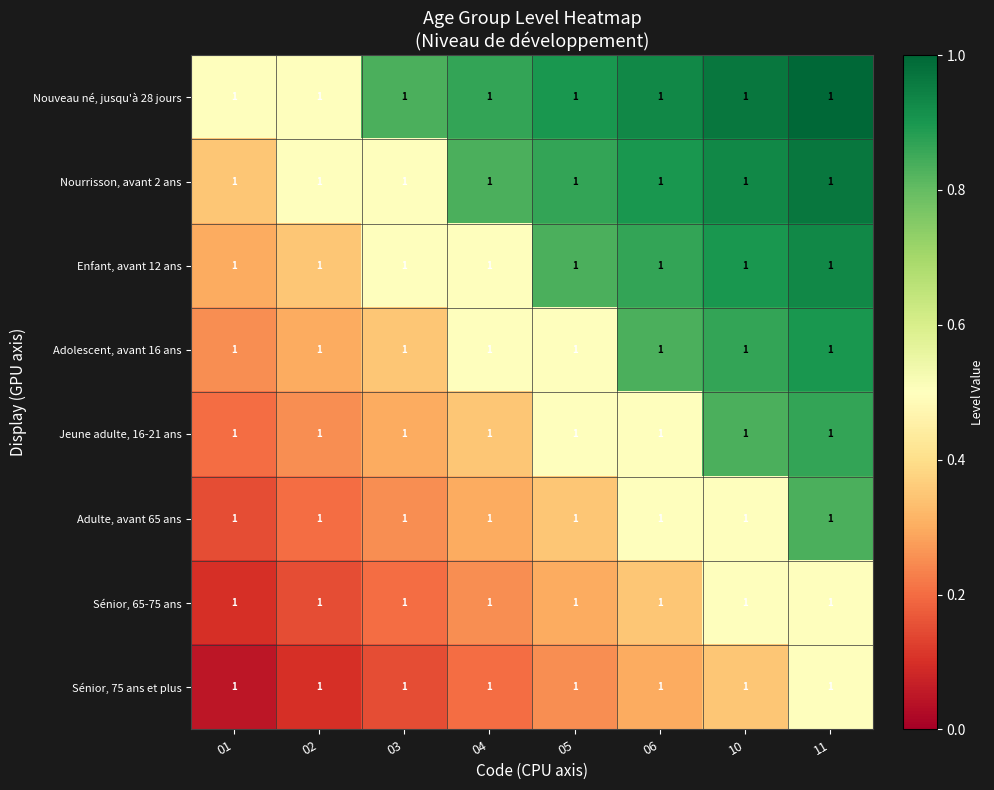

The value of Adulte, avant 65 ans at 02 is 0.1. True or false?

False